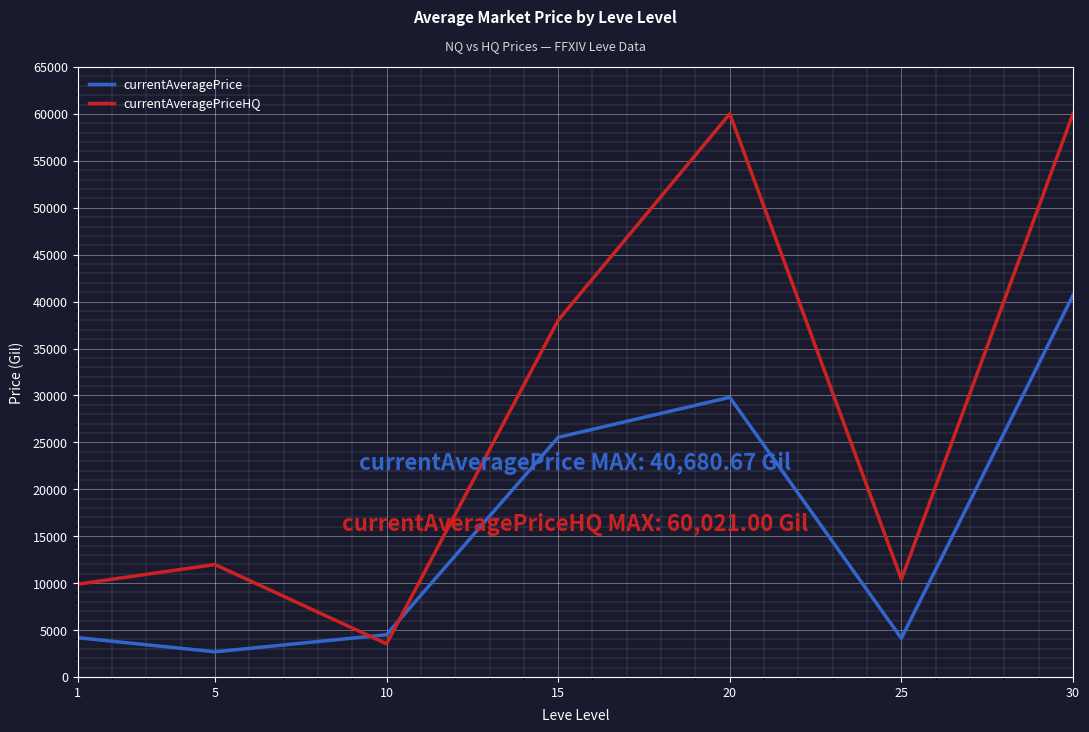

Which series changed the most between 15 and 25?

currentAveragePriceHQ